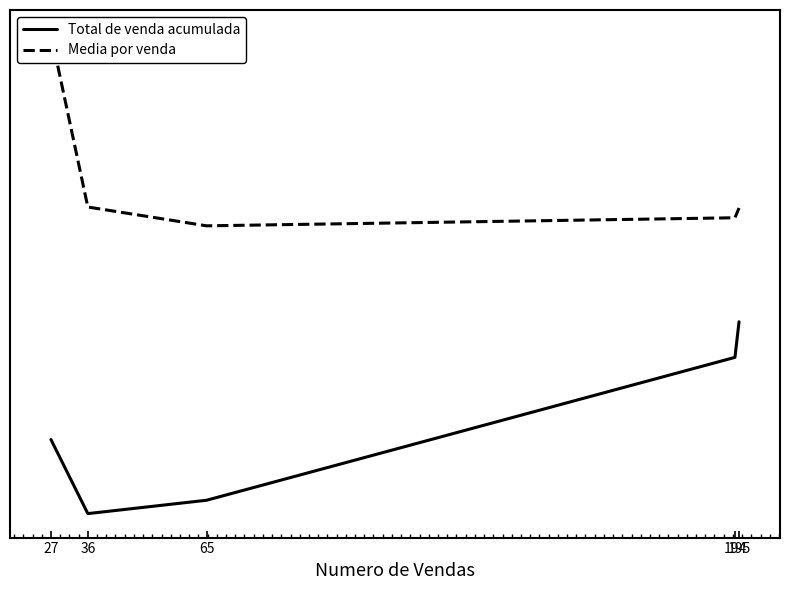

What is the spread (max minus min) of values at 65?

1.4